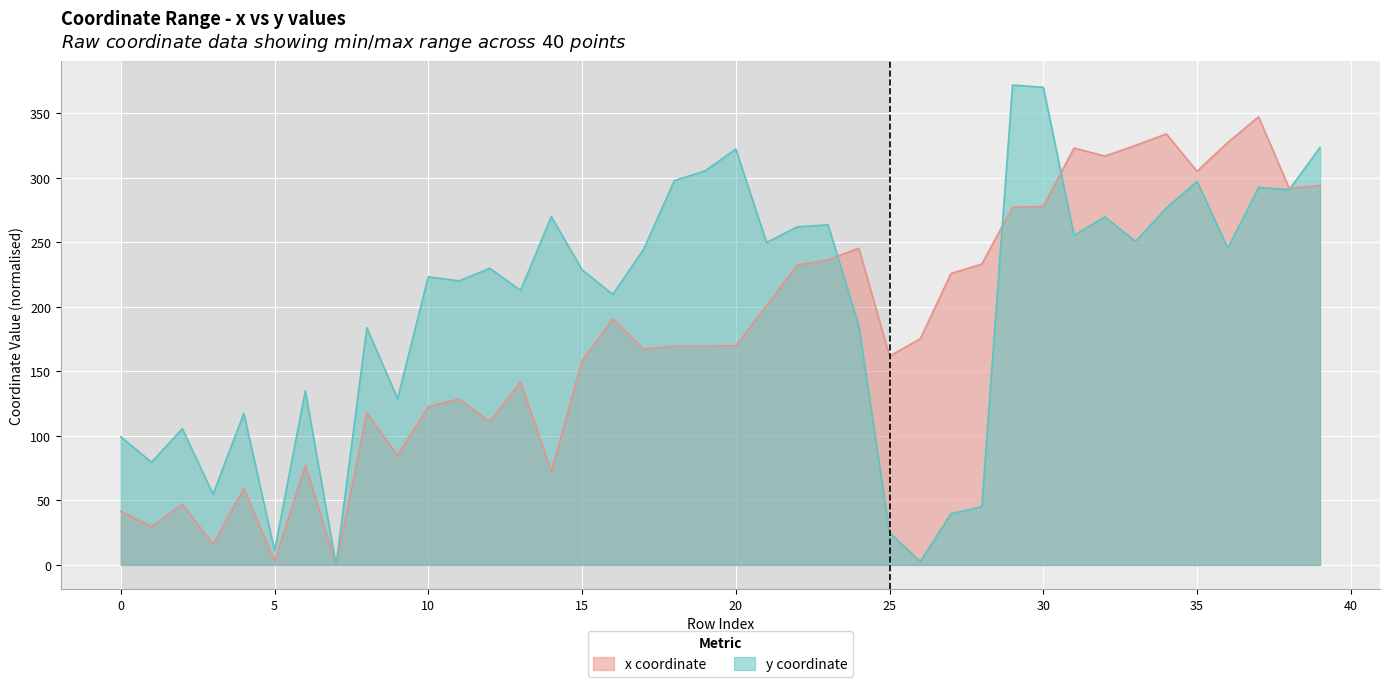

What are all the series names shown in the legend?

x coordinate, y coordinate